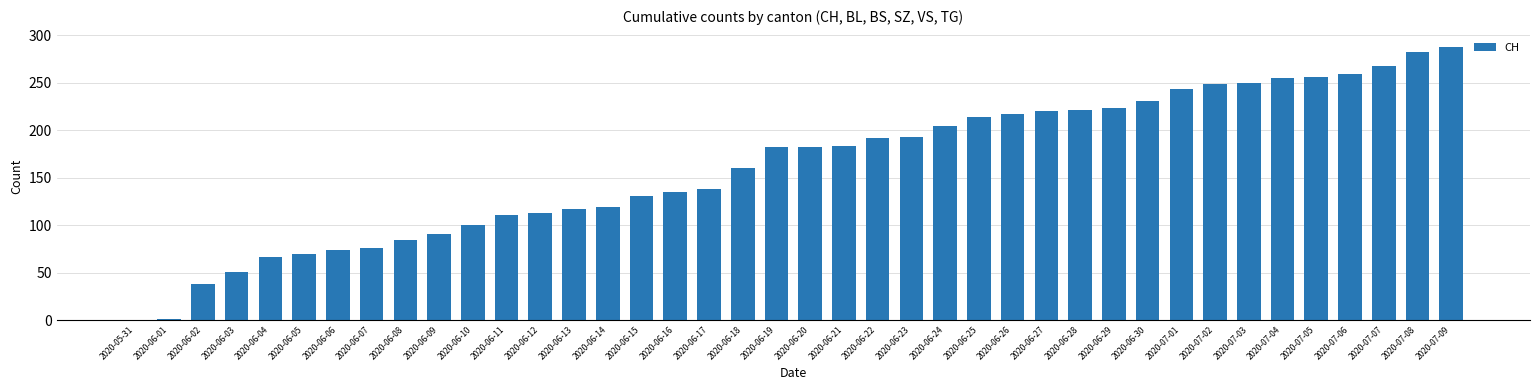

What is the maximum value shown in the chart?

288